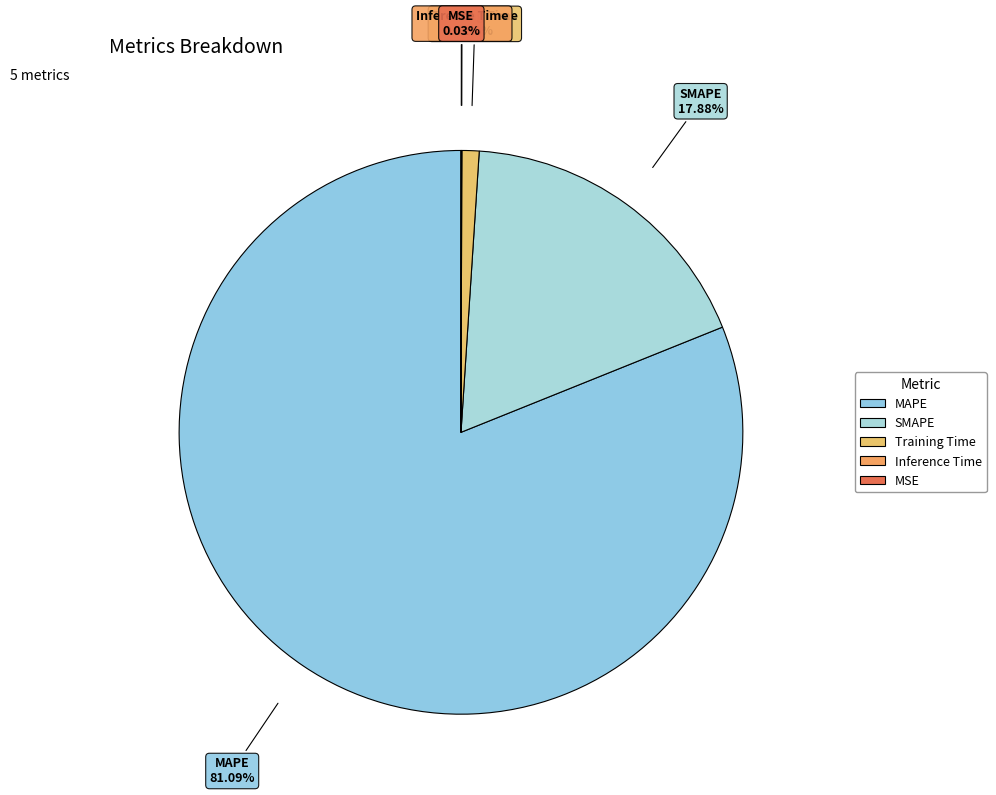

Which category accounts for the majority?

MAPE